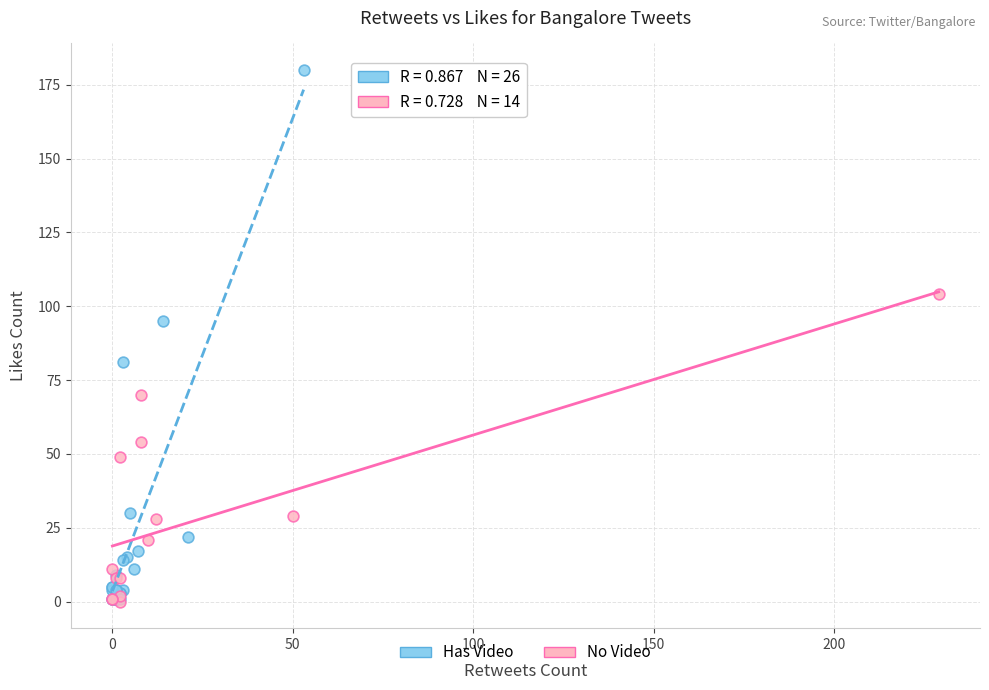

Which series contains the highest Y value?

Has Video